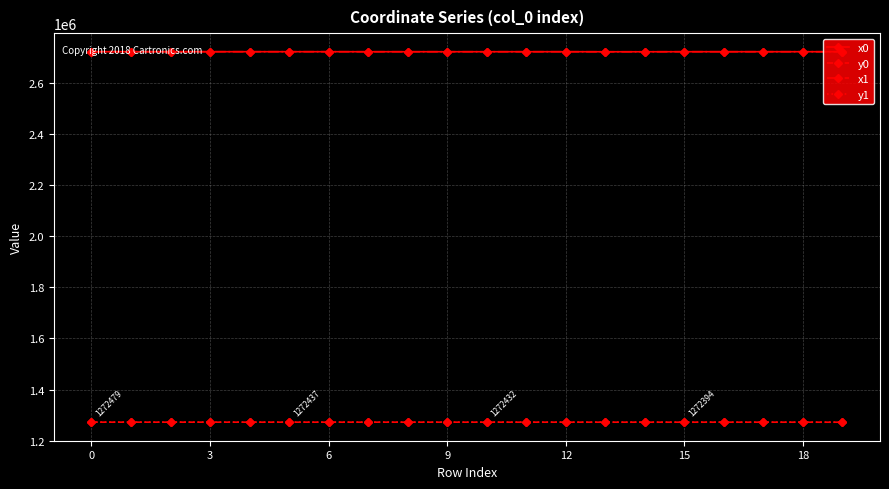

How many values in the x1 series exceed 2722683?

10